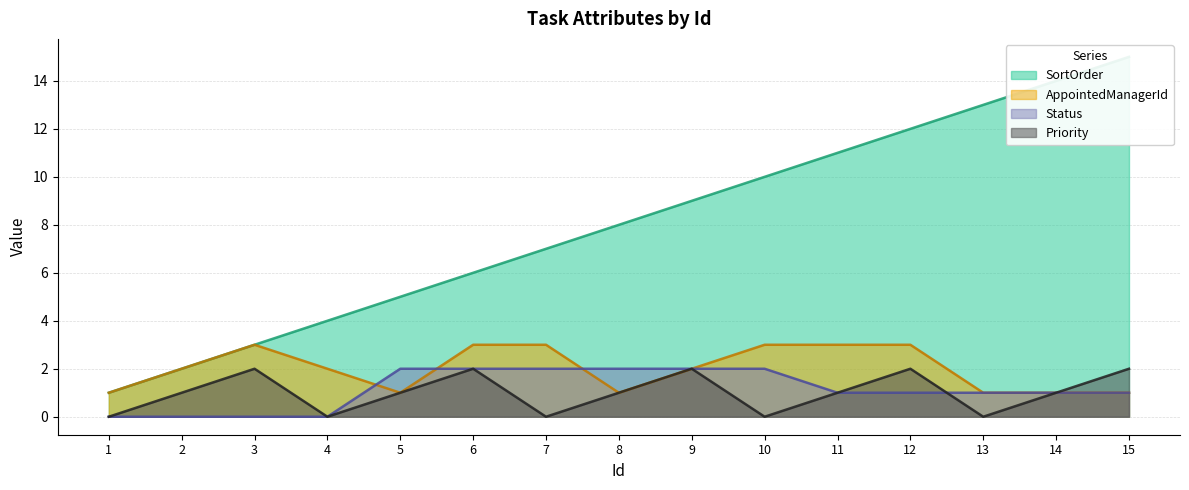

Is it true that Status equals 2 at 9?

True